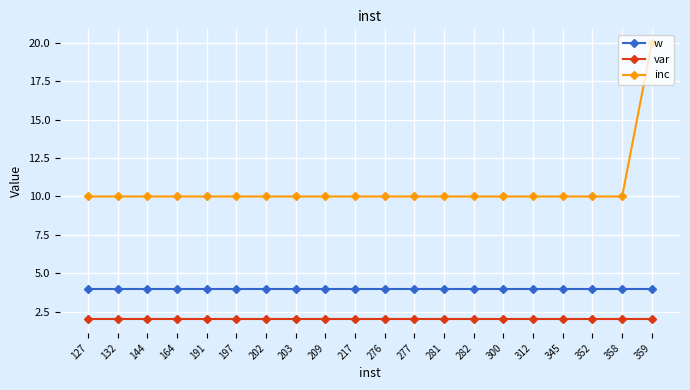

What is the approximate value of w at 312?

4